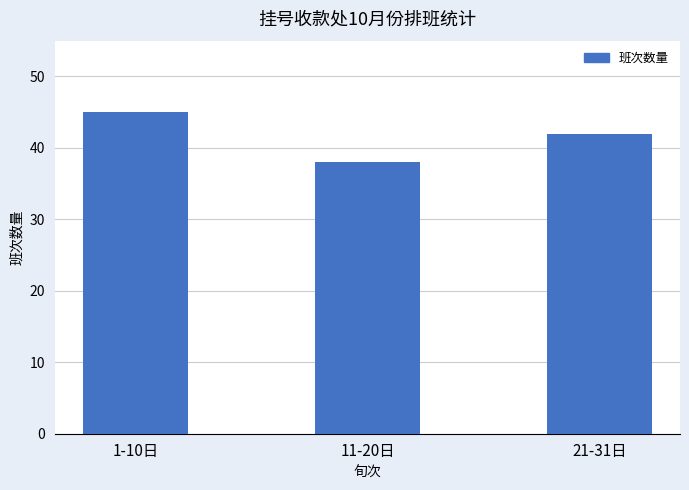

What is the difference between the maximum and minimum values?

7